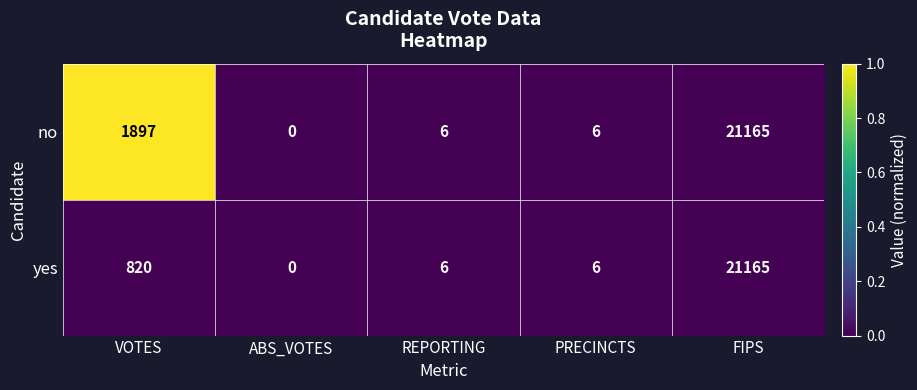

Reading right to left, list all the values displayed in this chart.

no: 21165	6	6	0	1897
yes: 21165	6	6	0	820